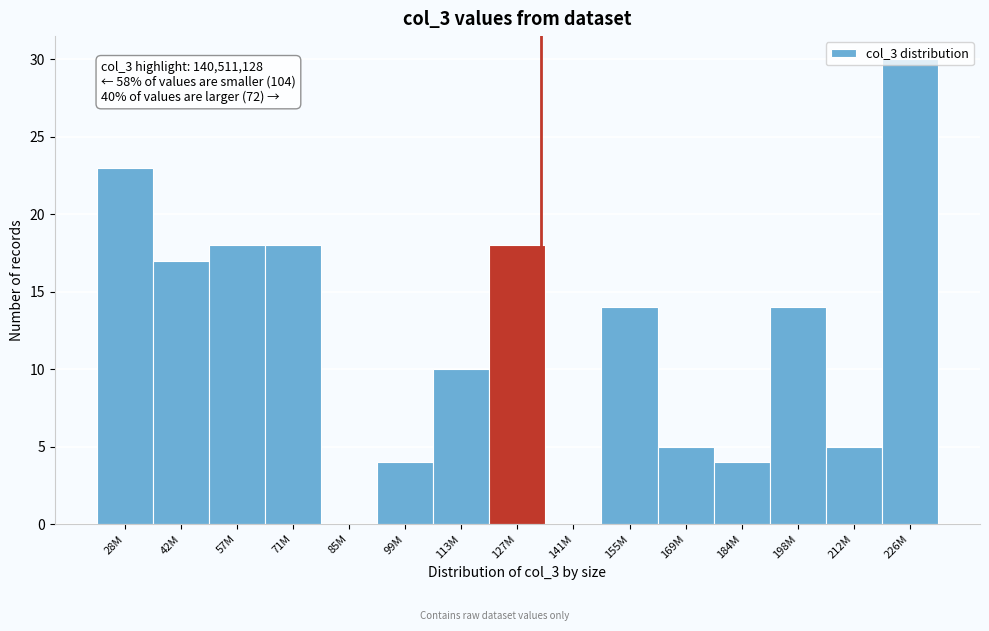

What is the sum of all values?

180